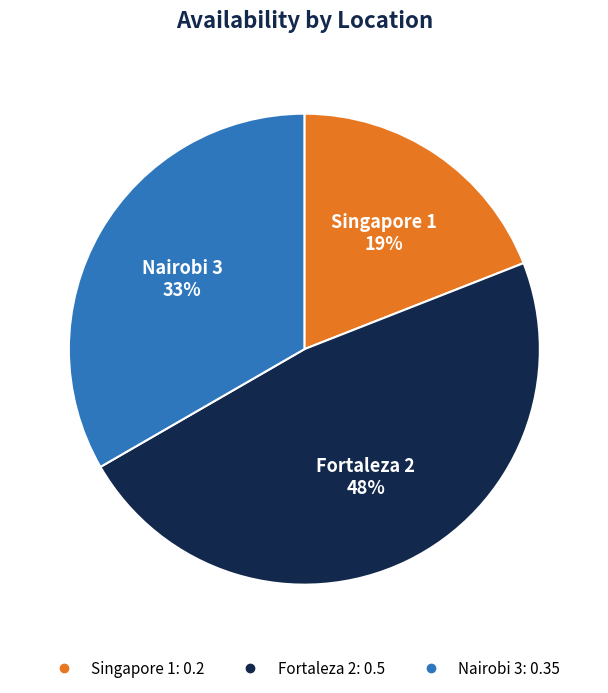

Rank the categories by value from highest to lowest.

Fortaleza 2, Nairobi 3, Singapore 1